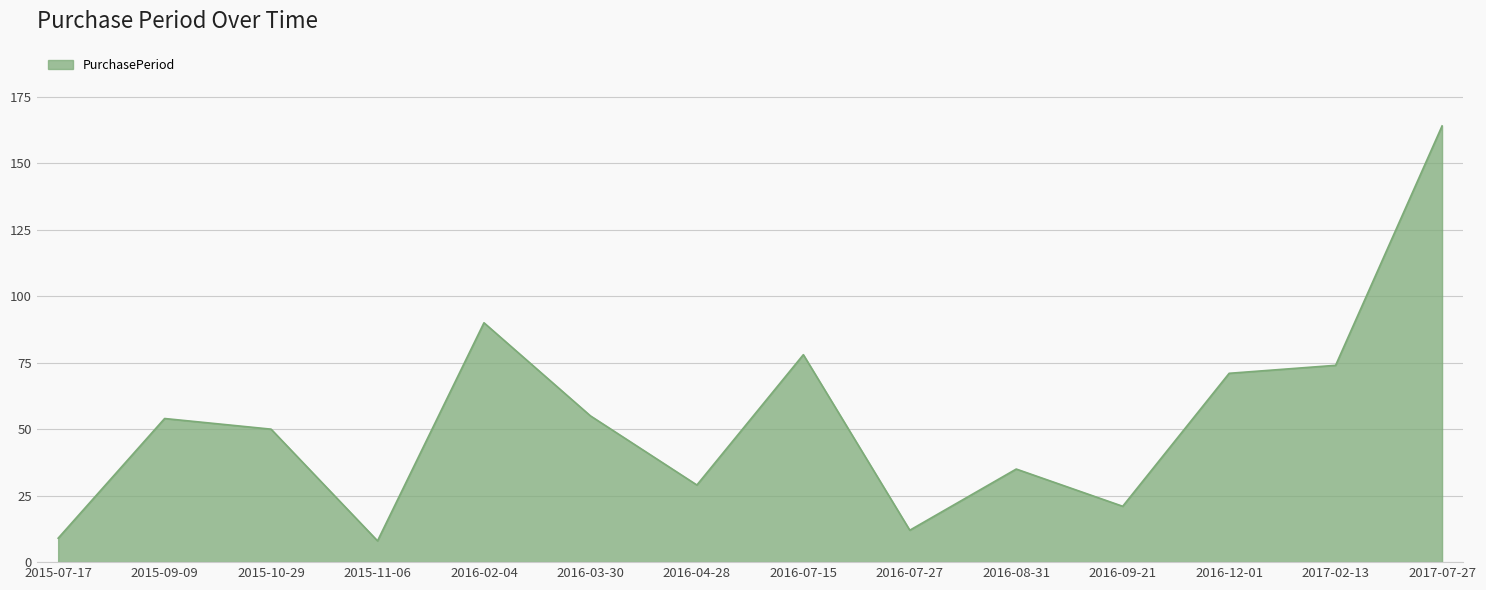

What is the smallest value displayed?

8